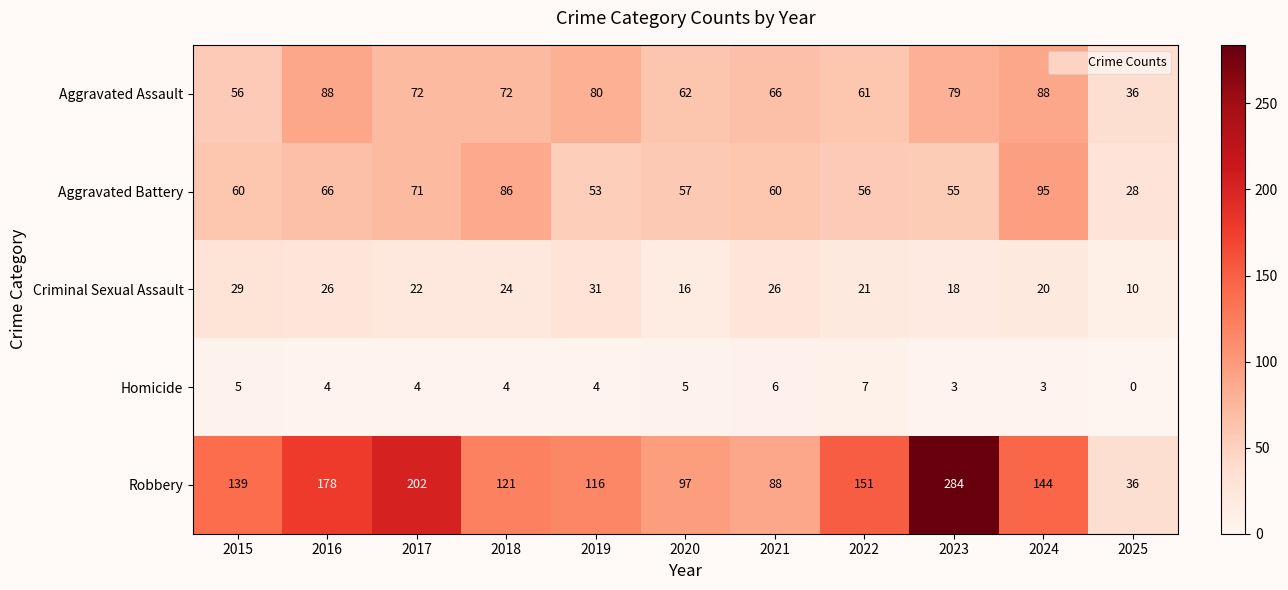

At which label is Aggravated Assault closest to 62?

2020